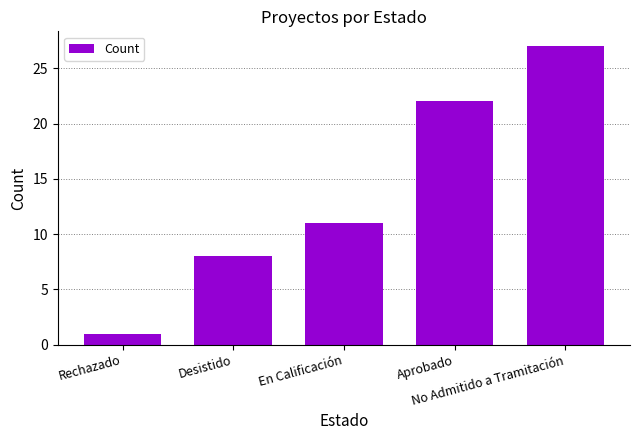

The value at No Admitido a Tramitación is 12. True or false?

False